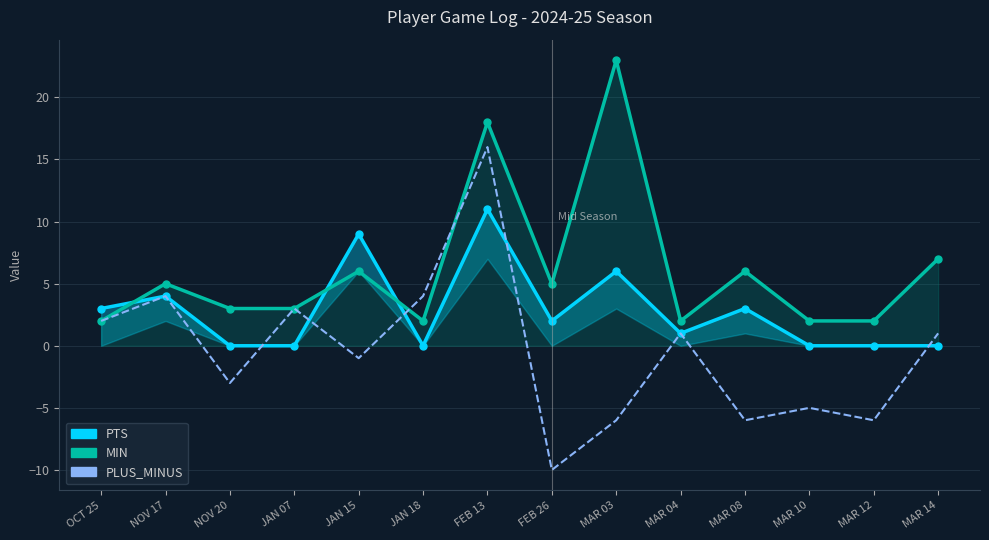

Which series changed the most between MAR 08 and MAR 12?

MIN